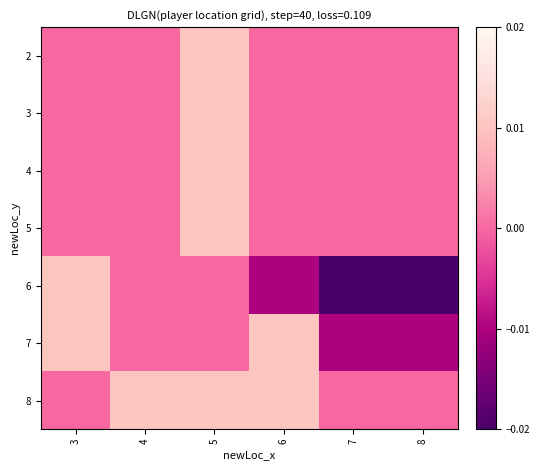

Which has a higher value, 5 or 8?

5